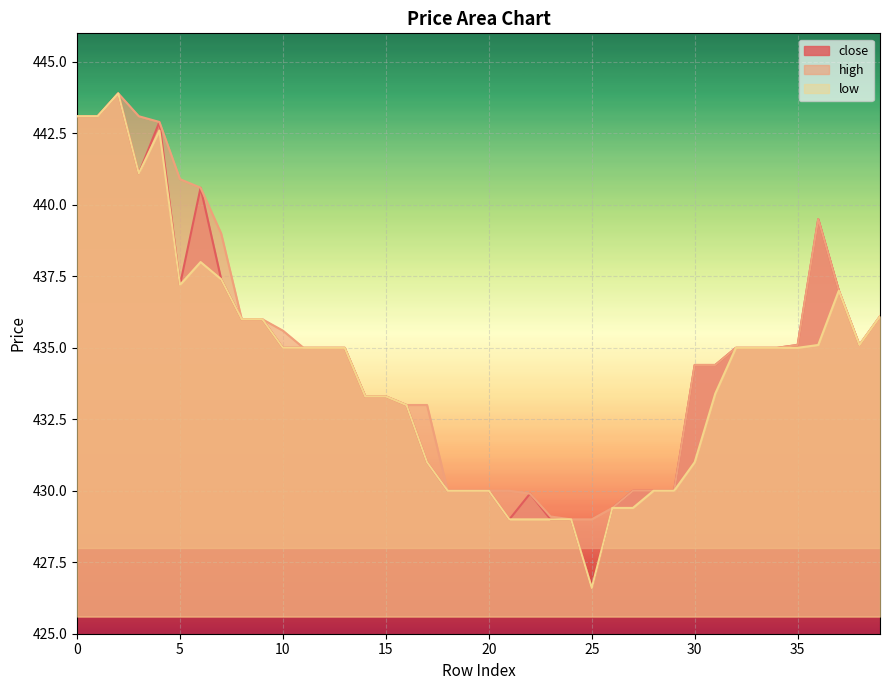

What are all the series names shown in the legend?

close, high, low